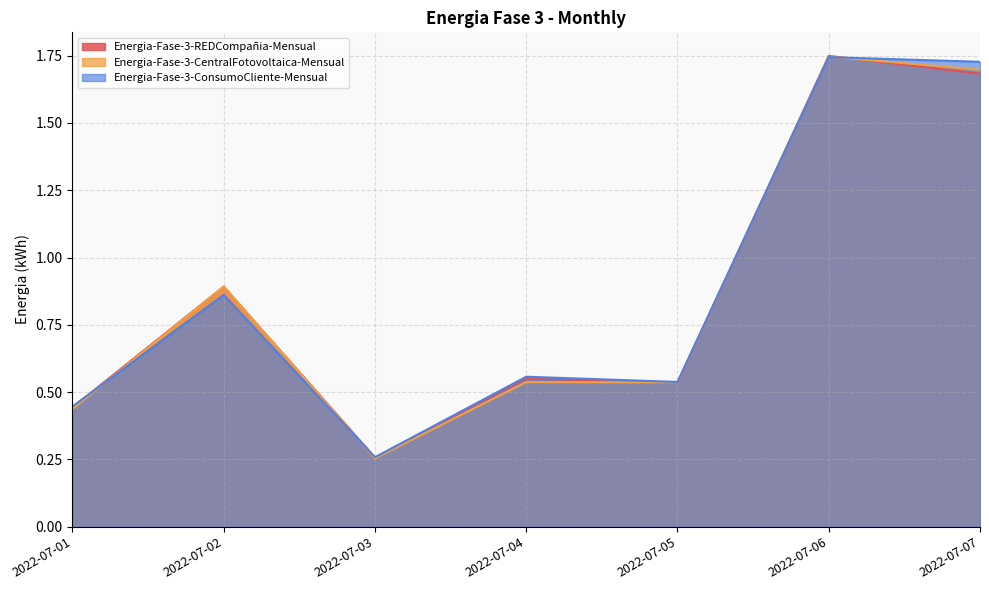

Which series has the widest spread of values?

Energia-Fase-3-CentralFotovoltaica-Mensual